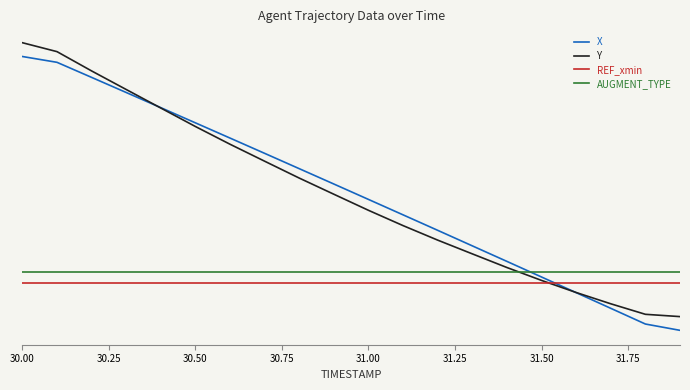

What is the value of the AUGMENT_TYPE point at the 15th from the left?

0.1